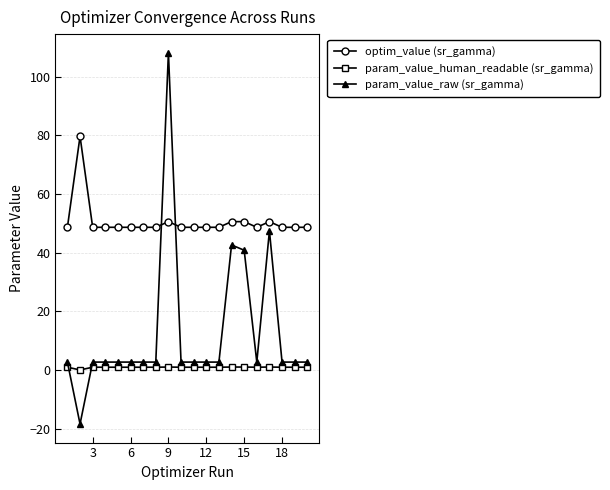

True or false: param_value_raw (sr_gamma) and param_value_human_readable (sr_gamma) cross at least once.

True